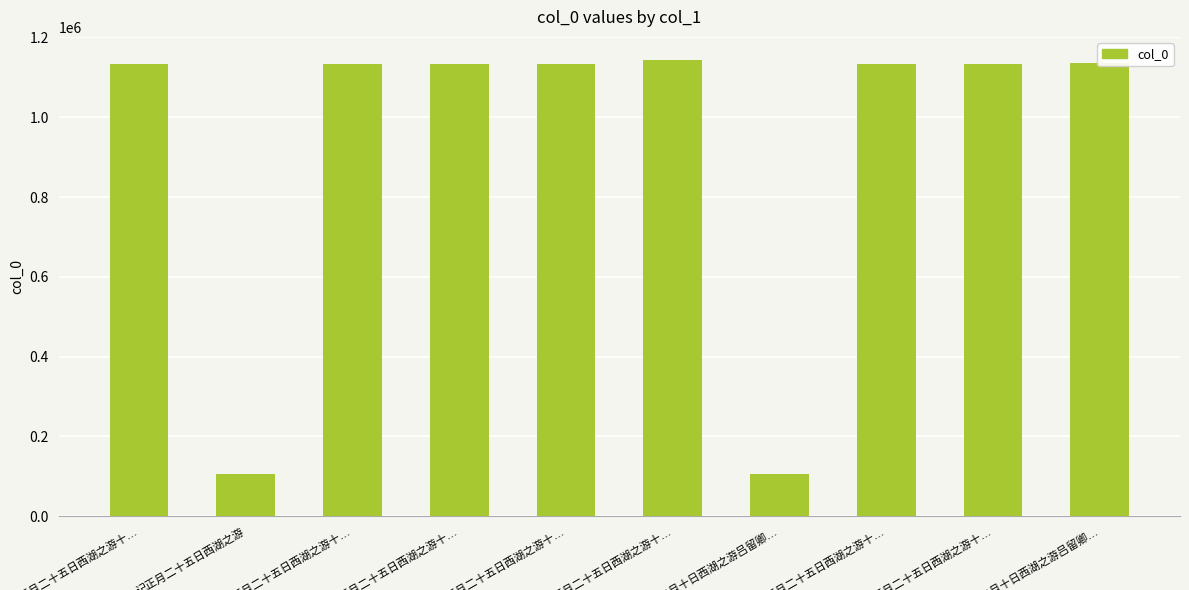

What is the ratio of the value at 记三月十日西湖之游吕留卿… to the value at 记正月二十五日西湖之游十…?

1.0